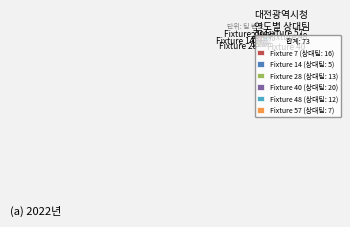

Combined, do Fixture 48 and Fixture 14 account for over 50%?

No